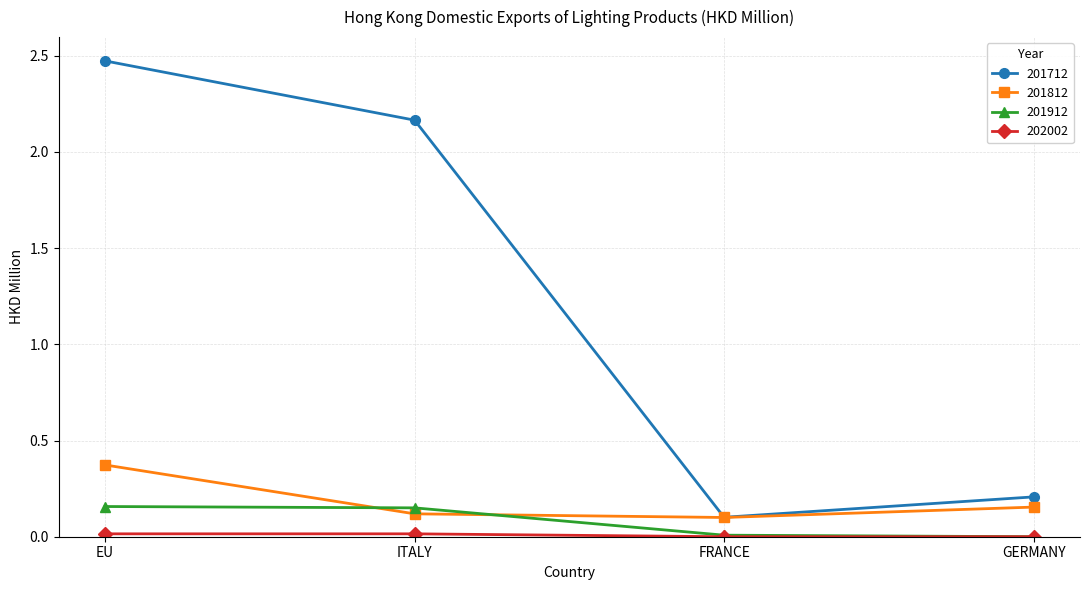

Where is the first local minimum for 201712?

FRANCE